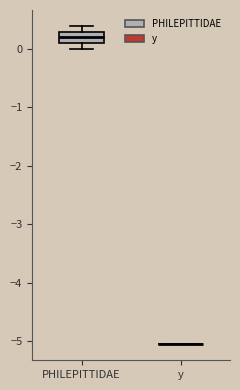

Which box is the tallest, from its lower edge to its upper edge?

PHILEPITTIDAE